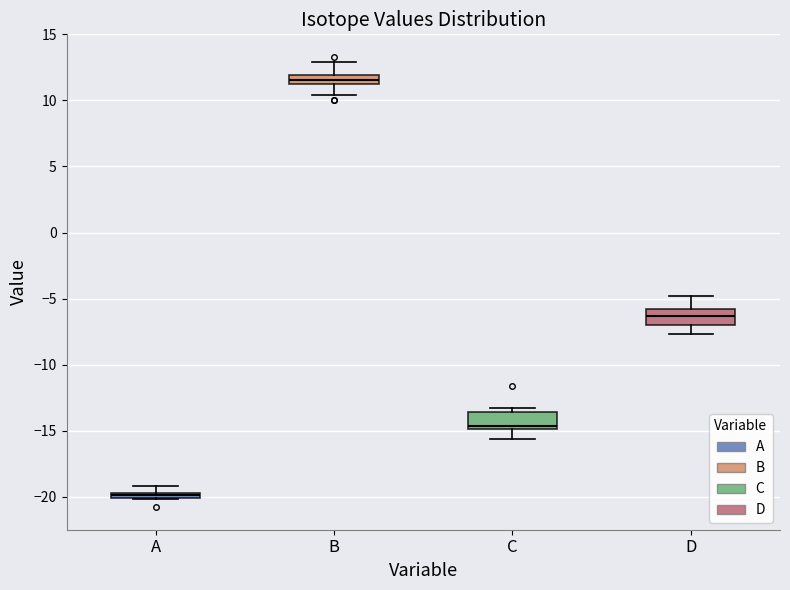

Which box has the lowest median line?

A